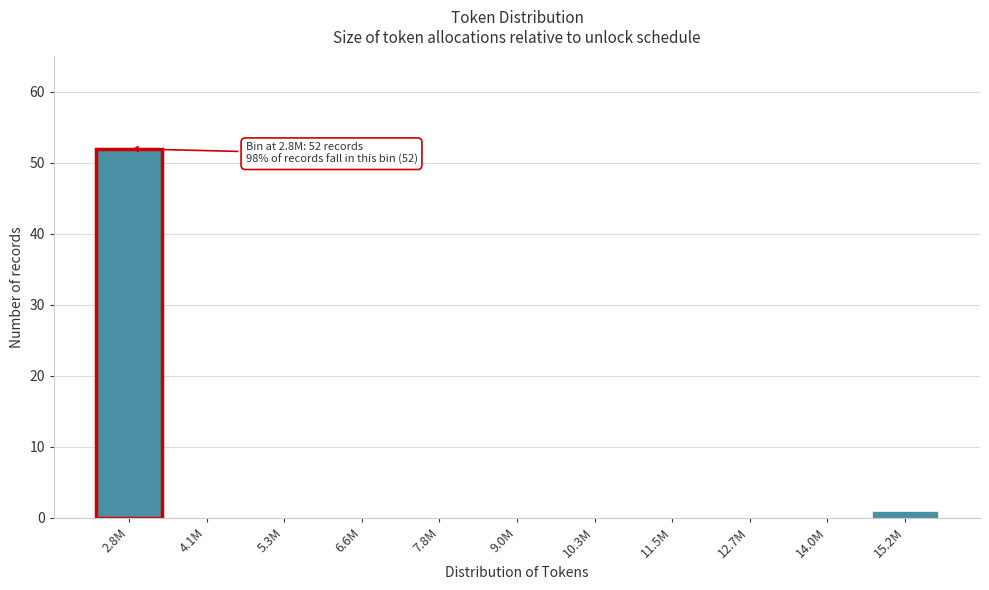

Reading left to right, what are all the values shown in this chart?

2.8M=52	4.1M=0	5.3M=0	6.6M=0	7.8M=0	9.0M=0	10.3M=0	11.5M=0	12.7M=0	14.0M=0	15.2M=1